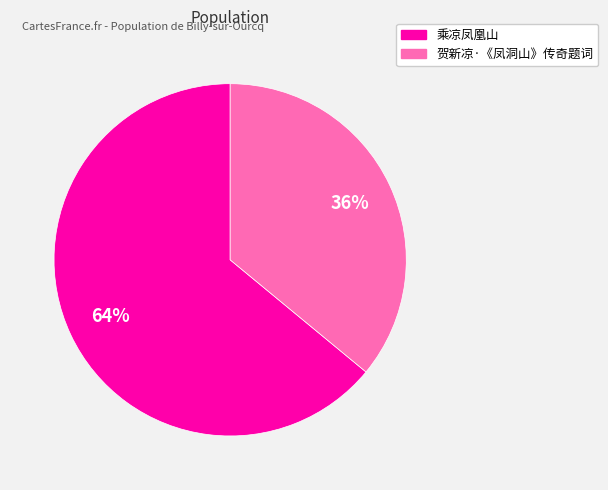

Approximately how many times larger is the value at 贺新凉·《凤洞山》传奇题词 compared to 乘凉凤凰山?

0.6